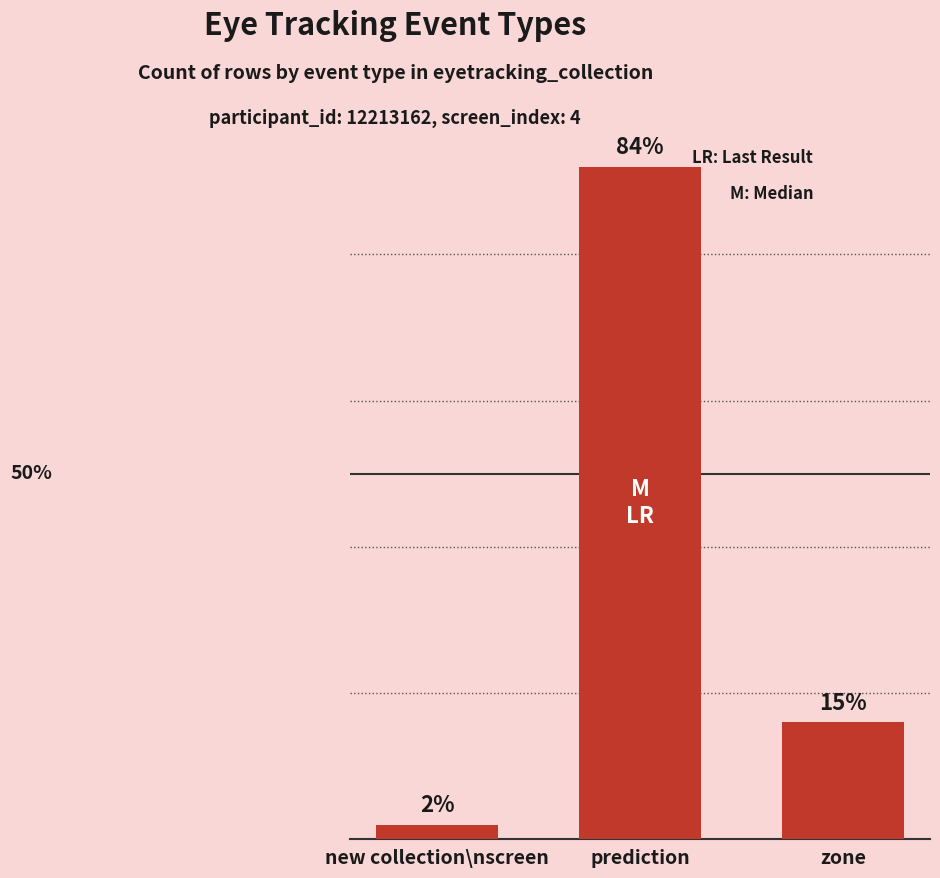

What is the ratio of the value at zone to the value at new collection\nscreen?

8.0